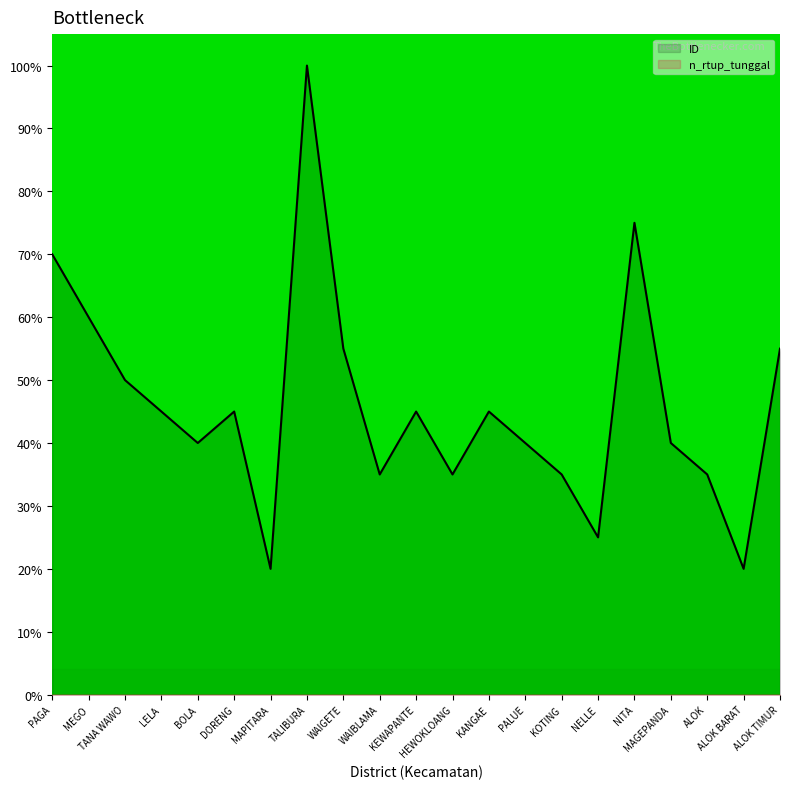

Where is the first local maximum?

DORENG